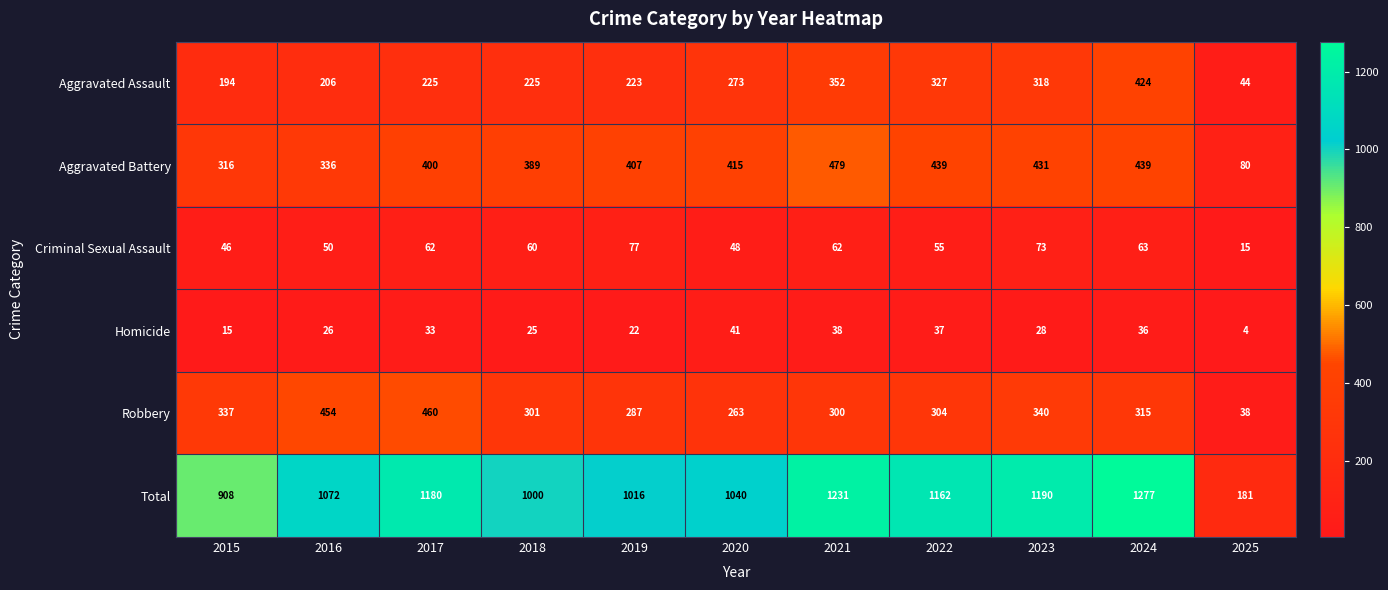

What is the difference between the maximum and minimum values in the Homicide series?

37